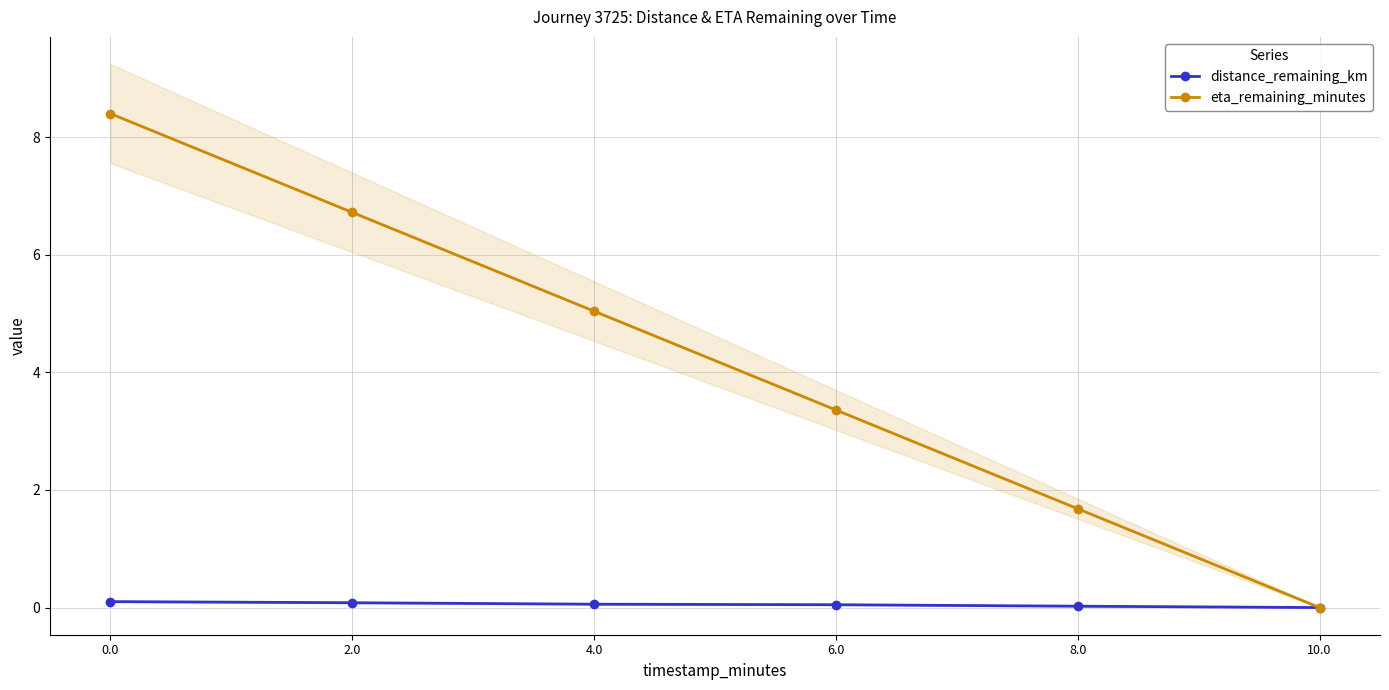

What is the difference between the maximum and minimum values in the distance_remaining_km series?

0.1